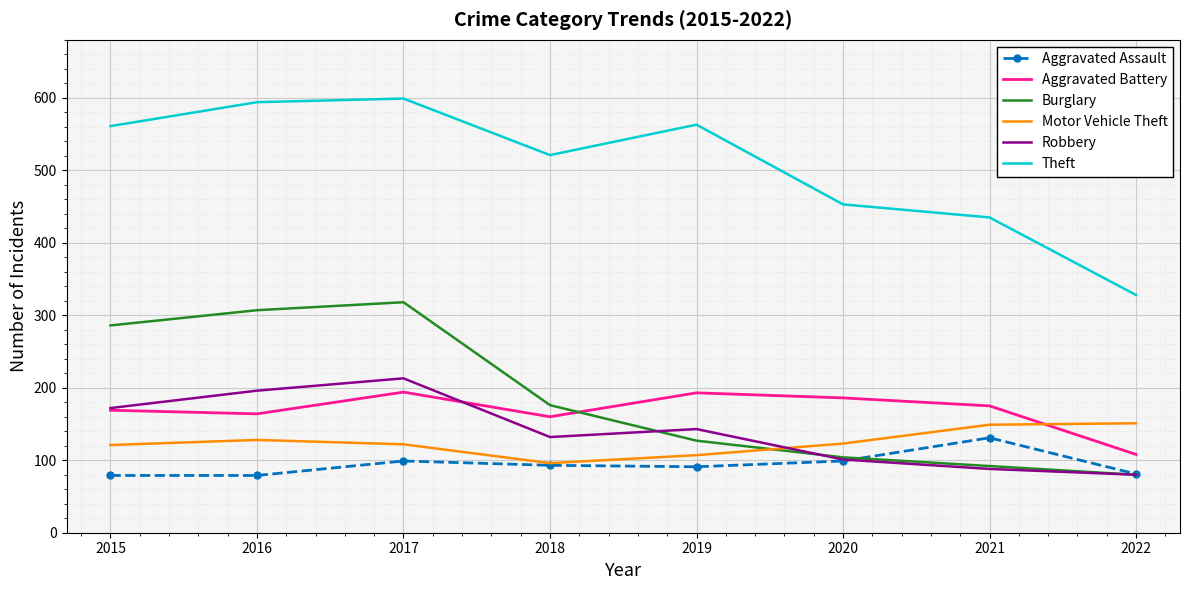

The Robbery series shows 88 at 2021. True or false?

True